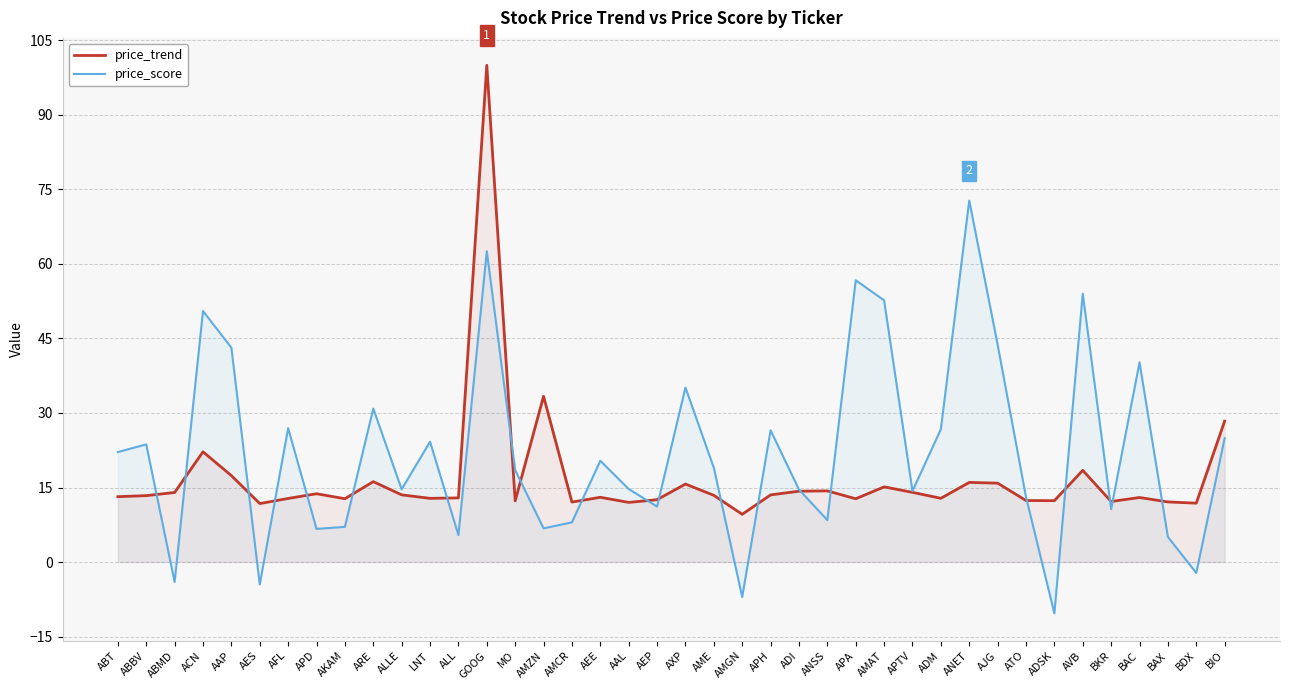

What position from the right is AES?

35